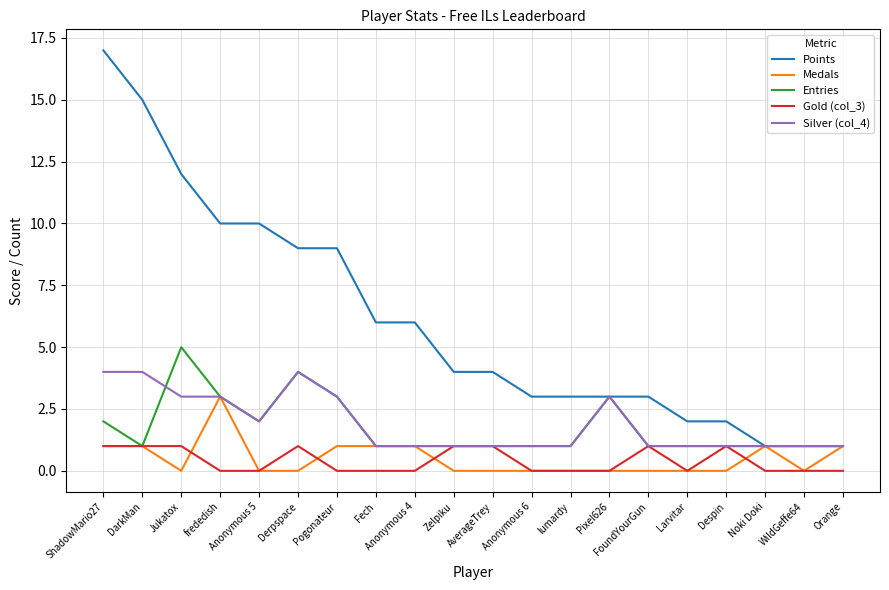

What position from the right is Zelpiku?

11